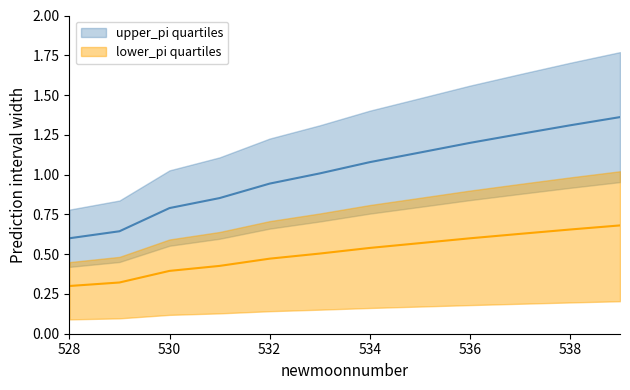

Rank the series at 5 from highest to lowest value.

upper_pi, lower_pi